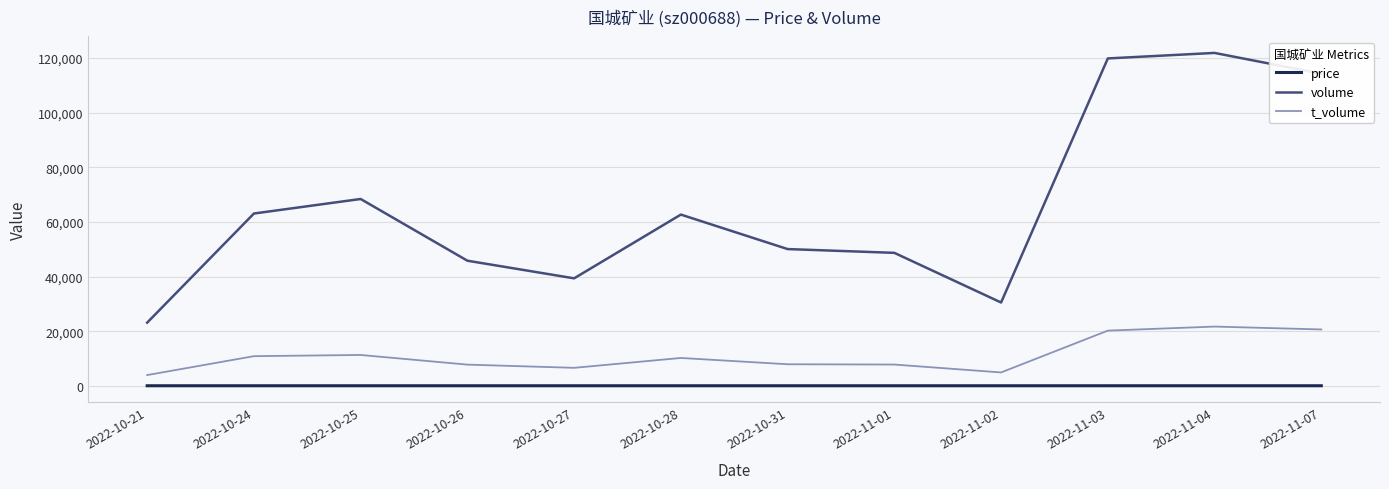

Between 2022-10-27 and 2022-10-31, which series saw the biggest shift?

volume